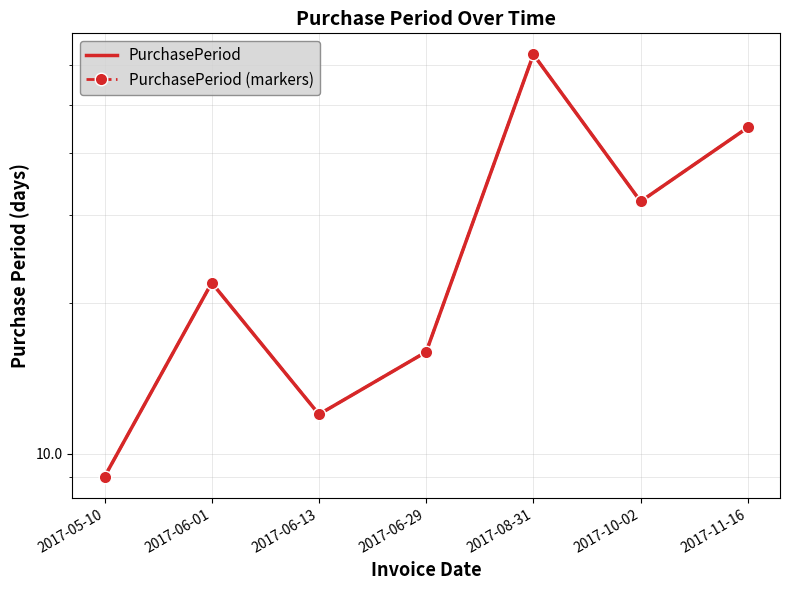

What is the value of the PurchasePeriod point at the 3rd from the left?

12